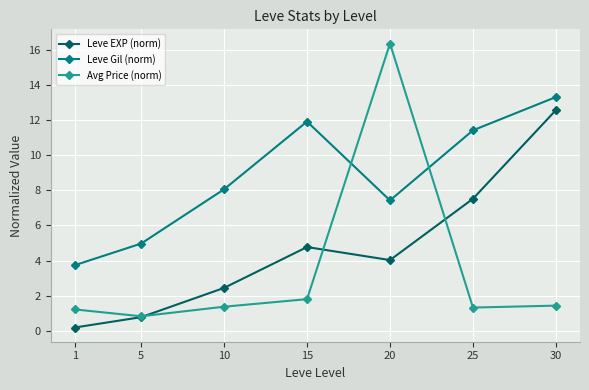

What is the difference between the highest and lowest values at 5?

4.2